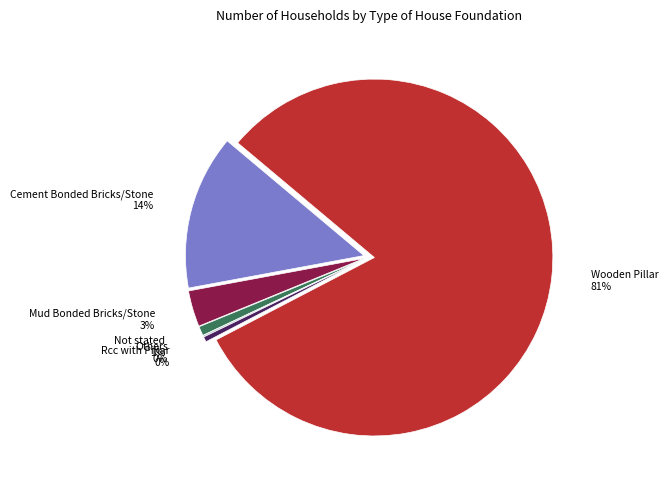

Which has a higher value, Rcc with Pillar or Cement Bonded Bricks/Stone?

Cement Bonded Bricks/Stone